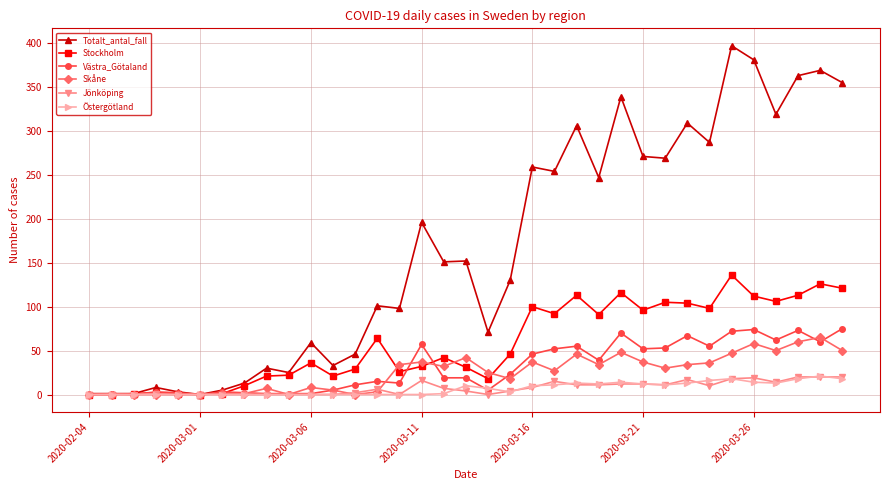

What is the greatest value displayed?

397